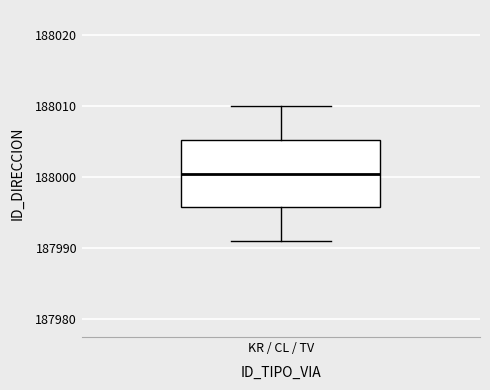

Read this box plot against the y-axis: the position of the median line, the range covered by the box, and the ends of both whiskers. The values are not printed on the chart, so give them approximately, as read against the axis.

median 188001, box 187996 to 188005, whiskers 187991 to 188010